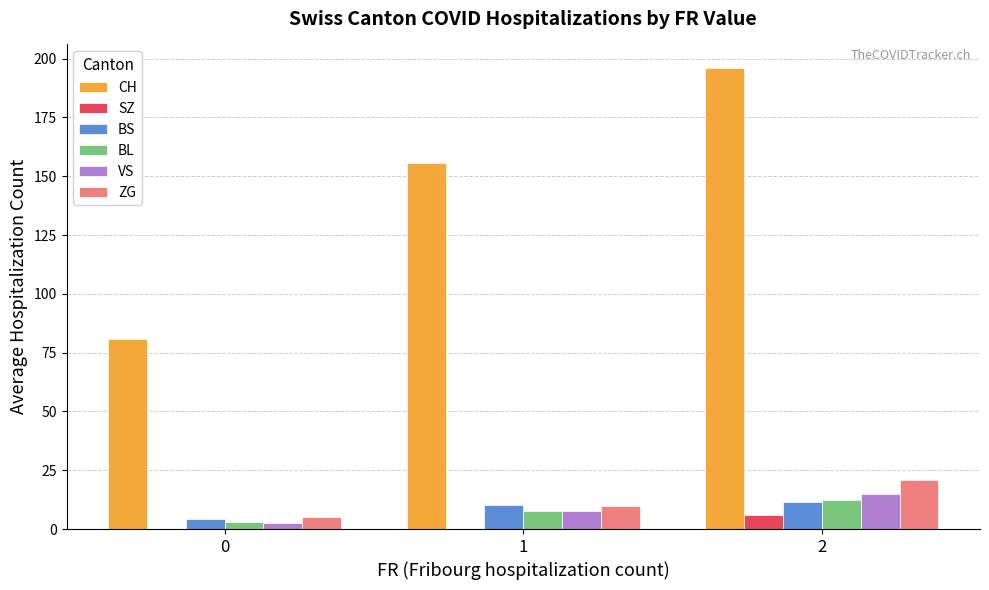

Which series changed the most between 1 and 2?

CH